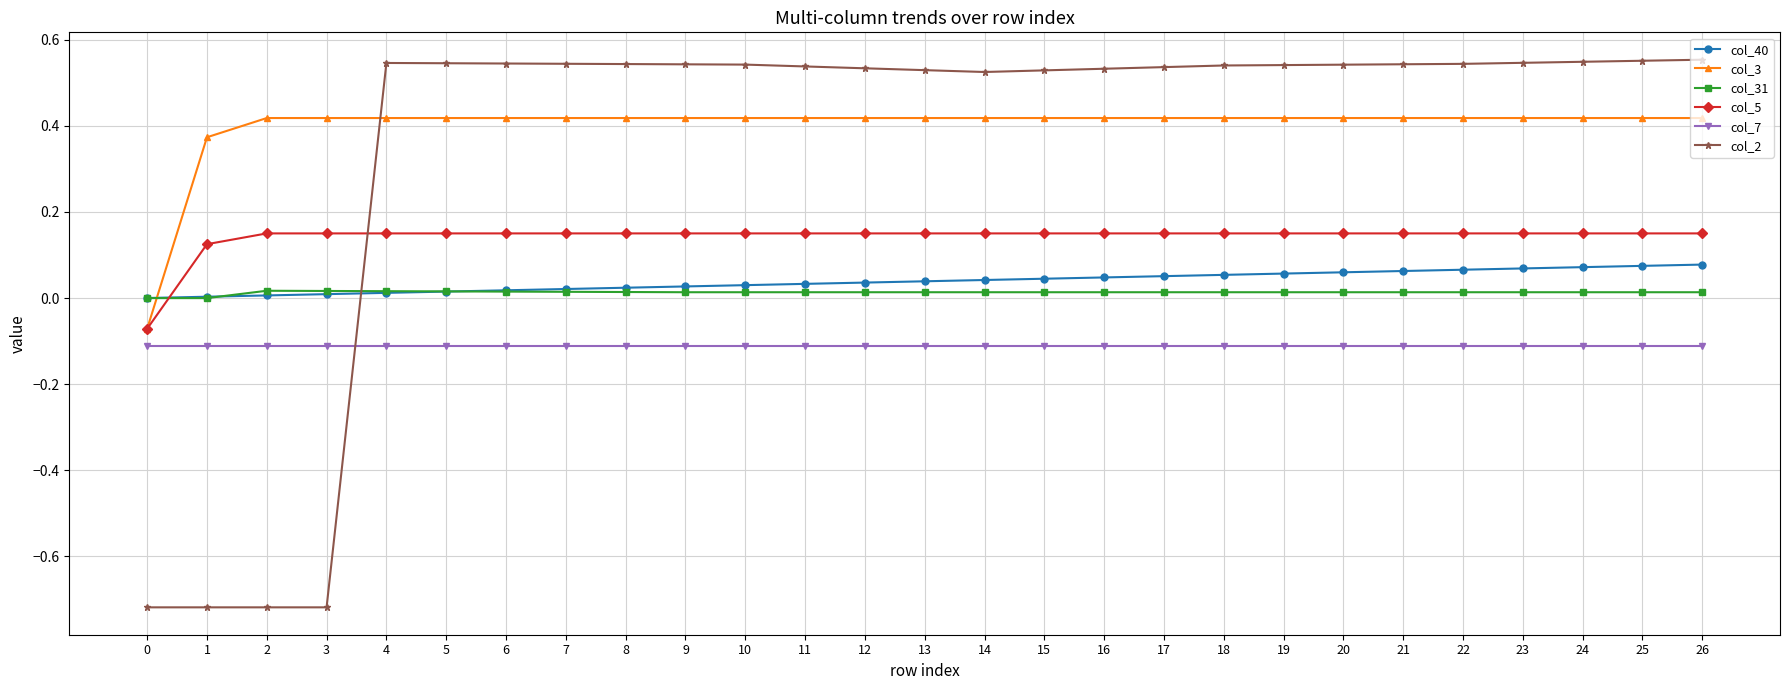

True or false: col_7 and col_5 intersect in this chart.

False